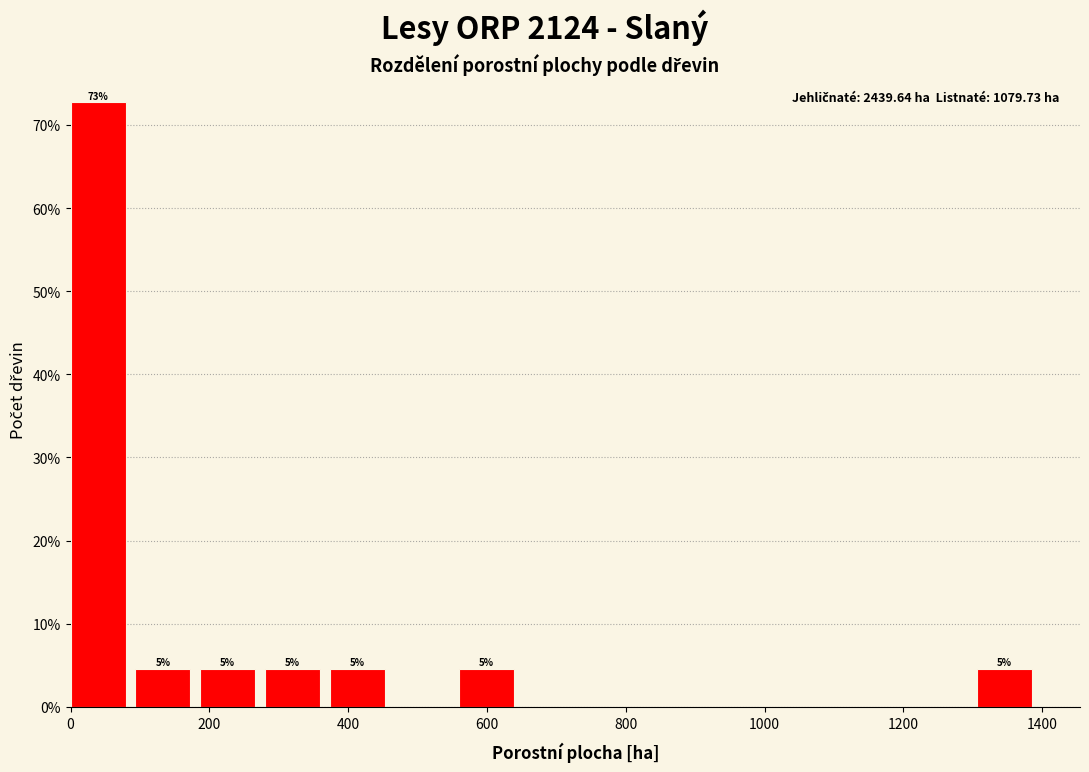

Which range on the x-axis has the tallest bar?

0 to 100